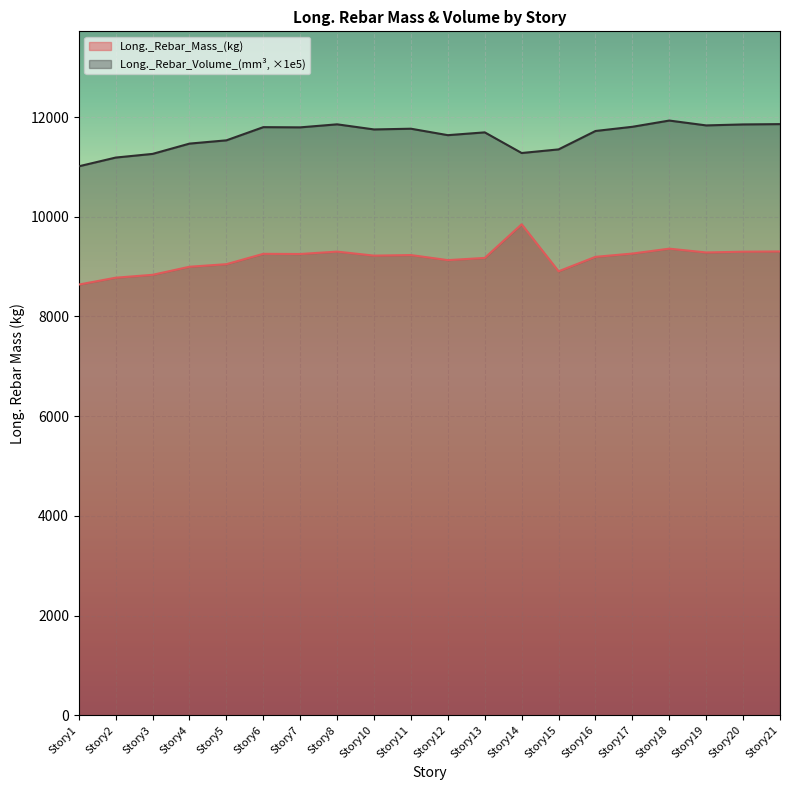

What is the ratio of the value at Story14 to the value at Story20?

1.1